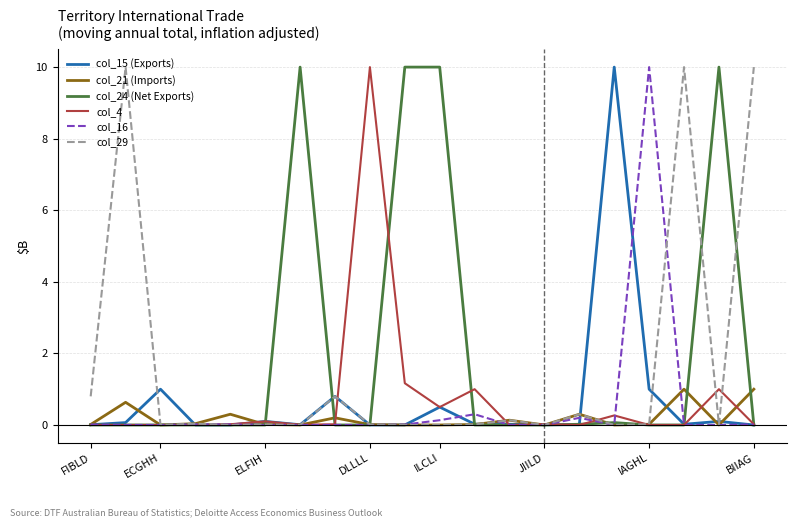

True or false: col_29 has more than 0 points higher than both neighbors.

True